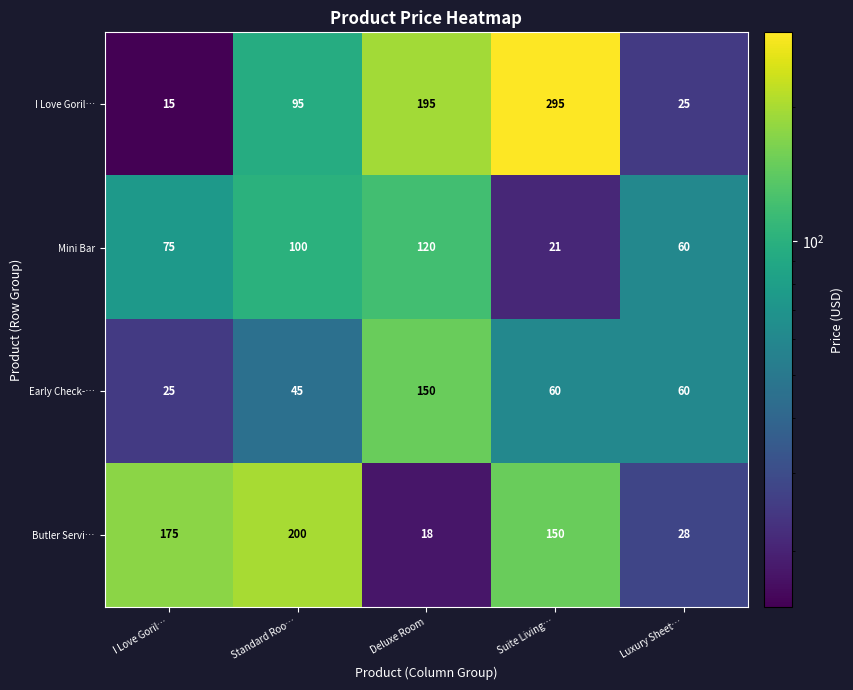

What is the maximum value shown in the chart?

295